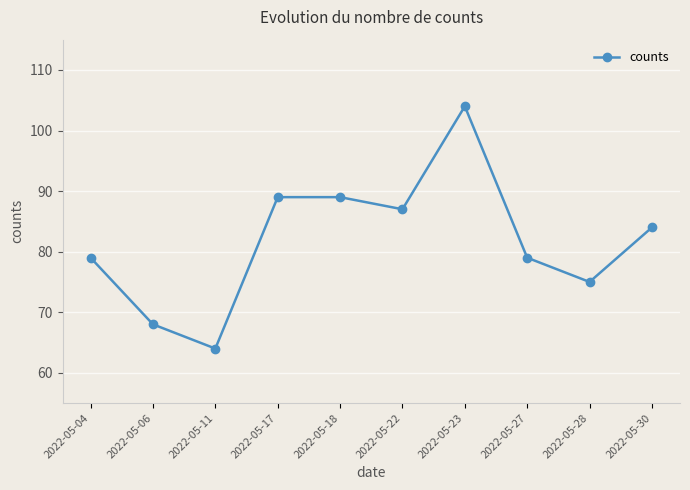

What is the difference between the second highest and second lowest values?

21